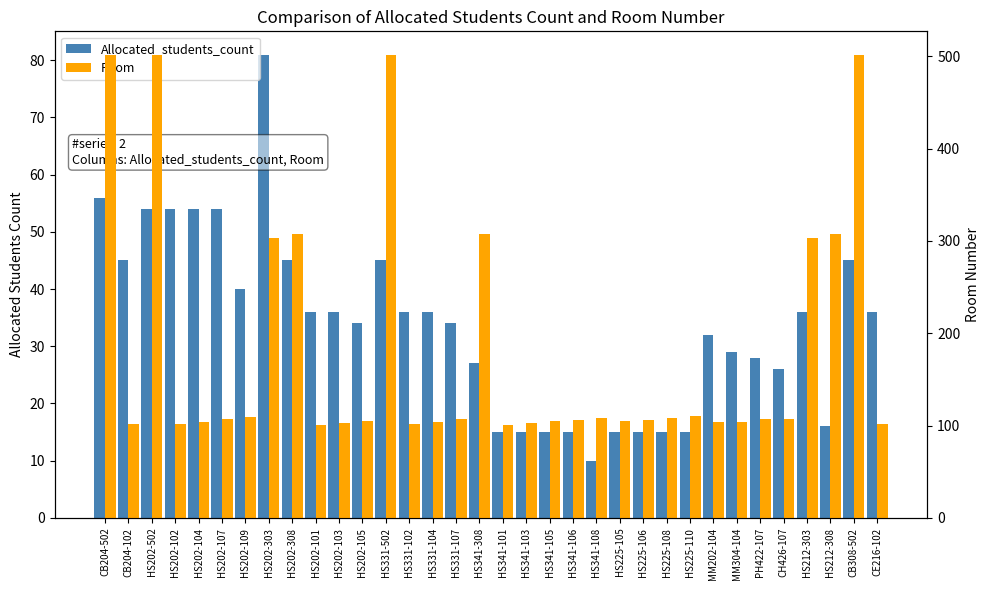

What is the difference between the Allocated_students_count values at PH422-107 and HS202-308?

17